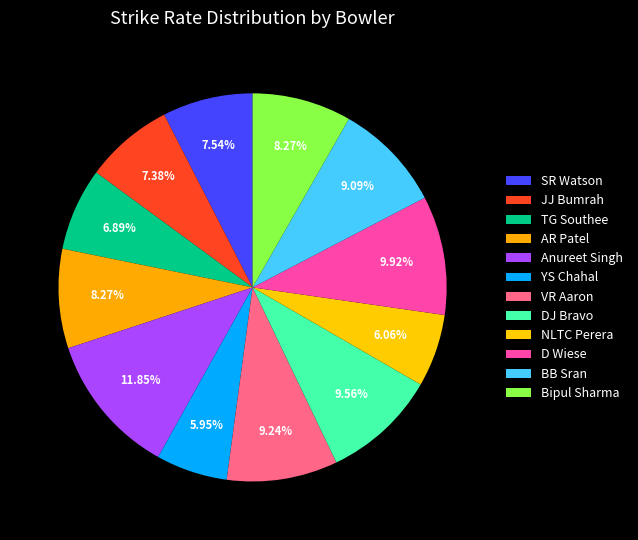

Is SR Watson the majority of the pie?

No